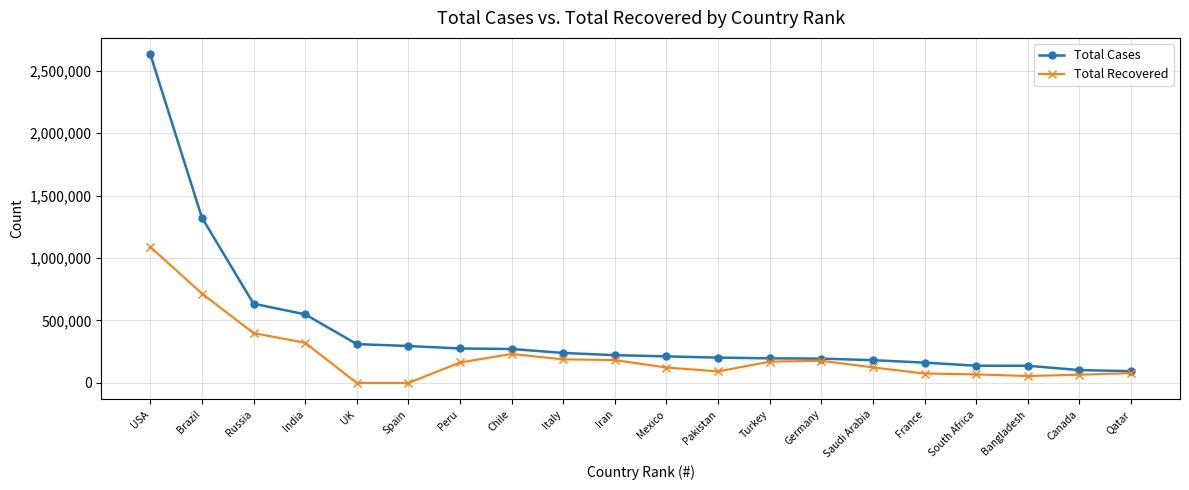

What is the sum of the Total Recovered values at India and Pakistan?

414398